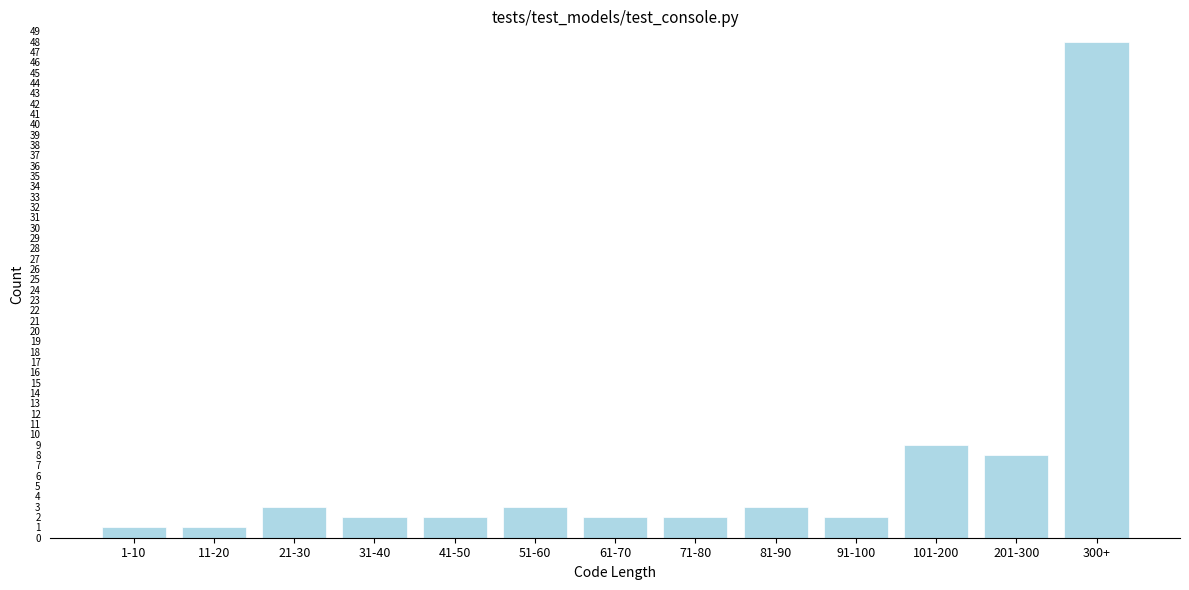

Reading left to right, extract all data points from this chart.

1-10=1	11-20=1	21-30=3	31-40=2	41-50=2	51-60=3	61-70=2	71-80=2	81-90=3	91-100=2	101-200=9	201-300=8	300+=48